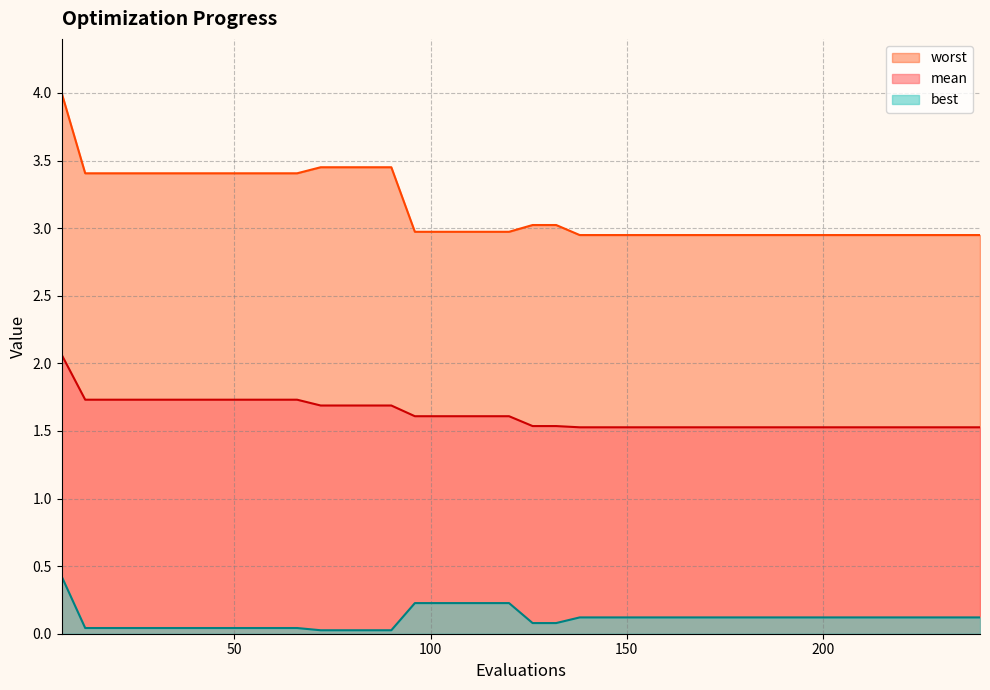

What is the maximum value for mean?

2.1